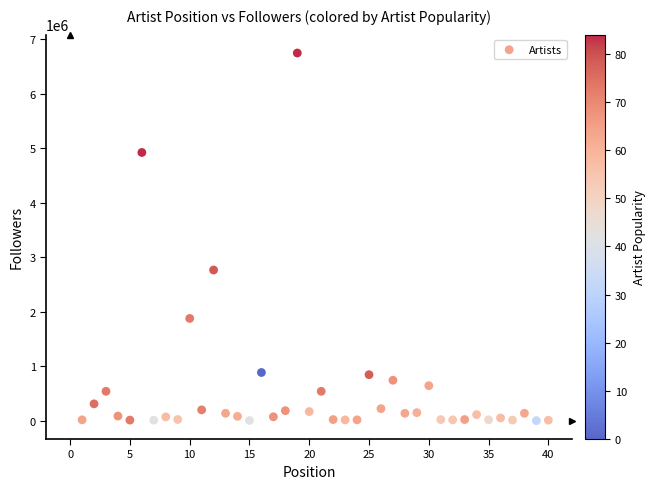

What is the range of Y values (max minus min)?

6742640